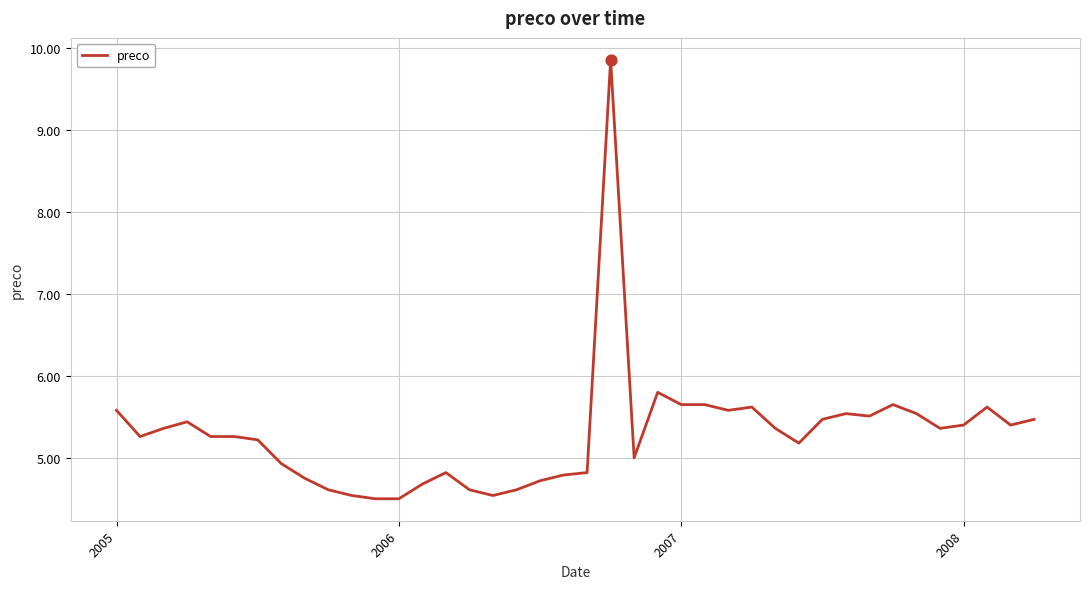

What is the smallest value displayed?

4.5